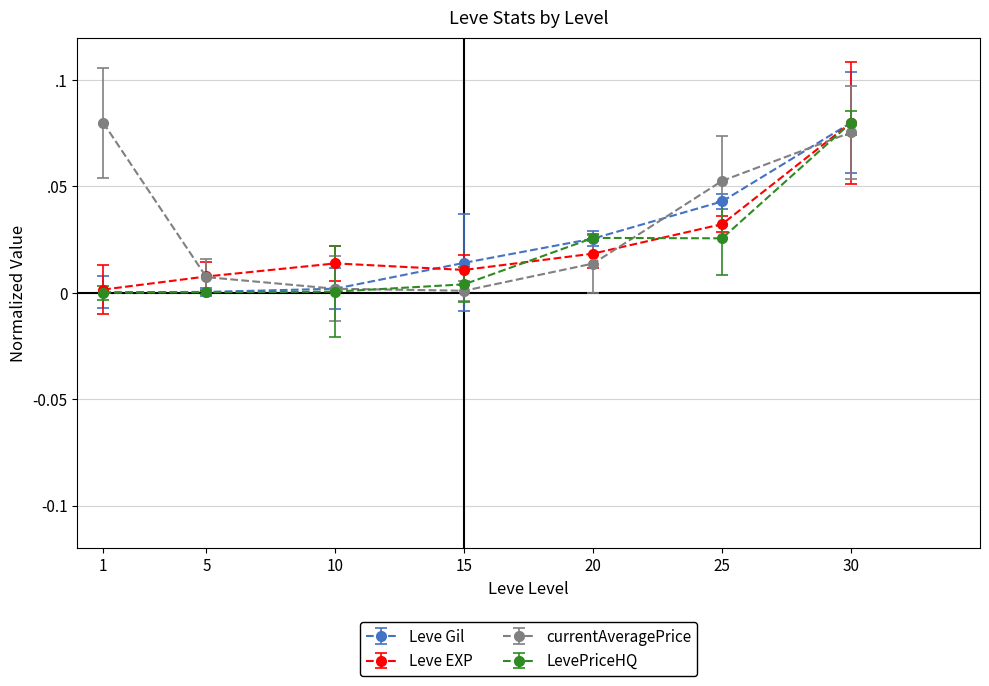

Does the chart have visible grid lines?

Yes